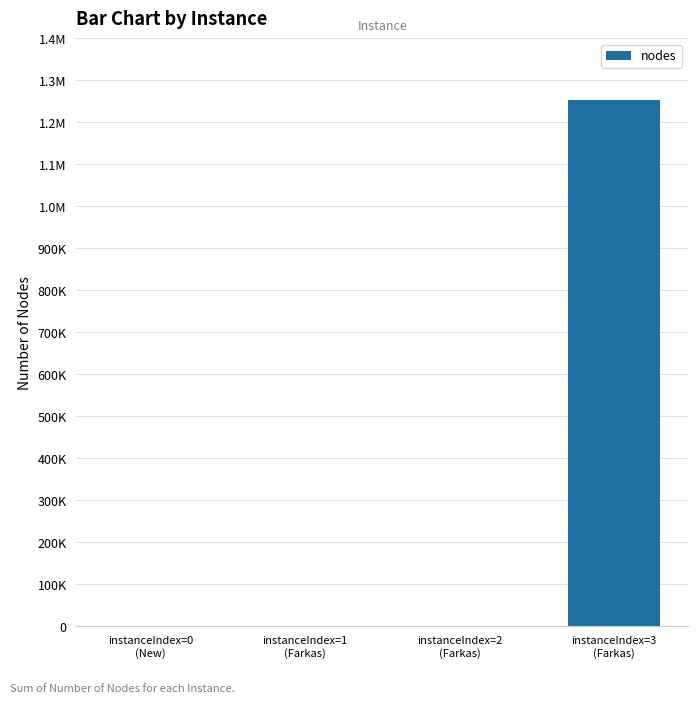

Rank the categories by value from lowest to highest.

instanceIndex=0
(New), instanceIndex=2
(Farkas), instanceIndex=1
(Farkas), instanceIndex=3
(Farkas)